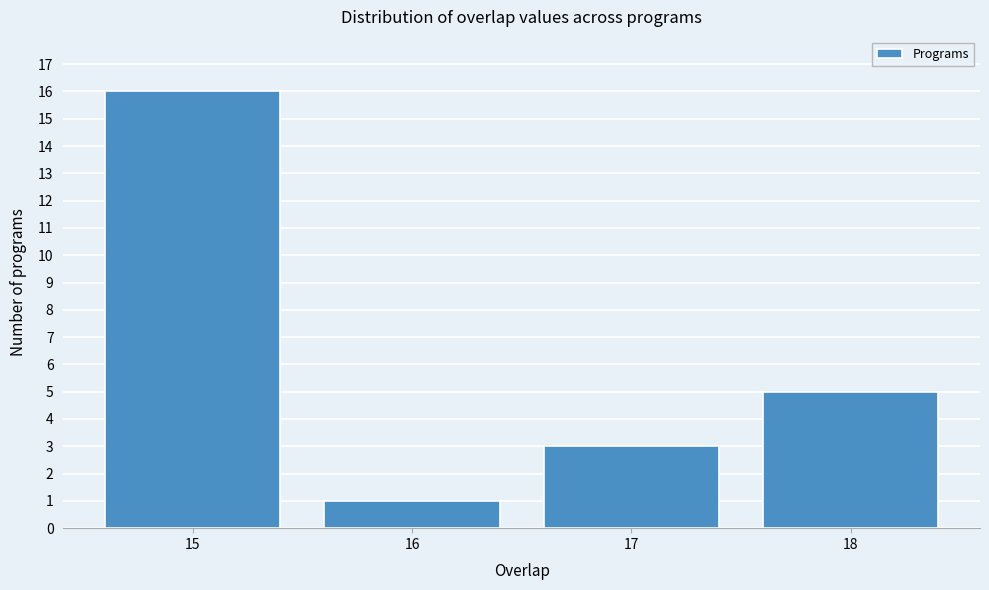

Reading left to right, list every bar in this chart as the range it spans on the x-axis followed by its height. The values are not printed on the chart, so give them approximately, as read against the axis.

14.5 to 15.5: 16
15.5 to 16.5: 1
16.5 to 17.5: 3
17.5 to 18.5: 5